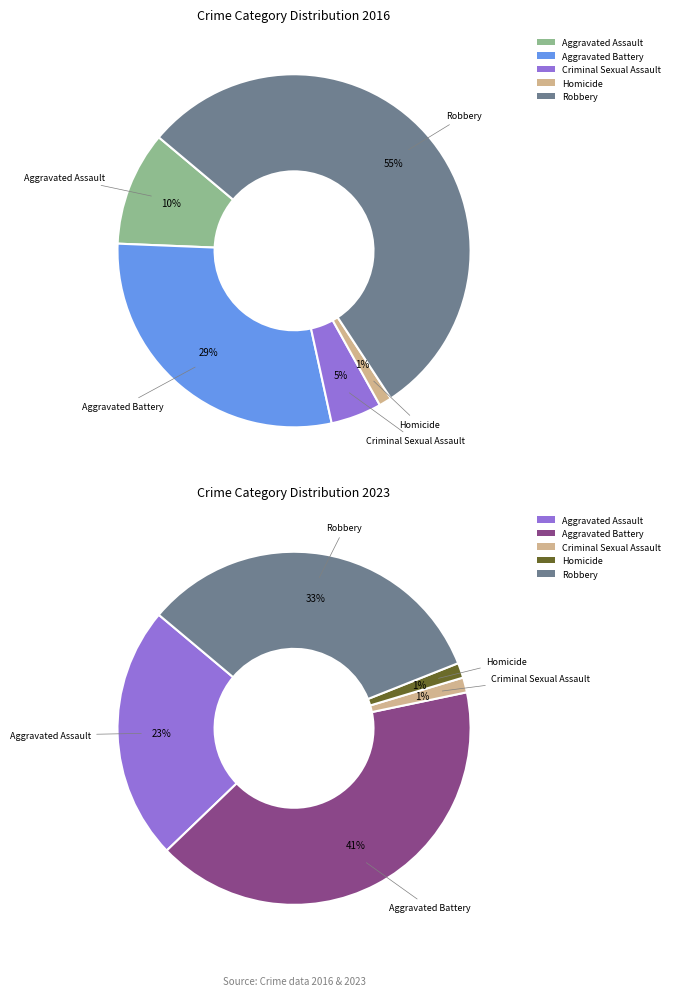

What is the spread (max minus min) of values at 4?

23